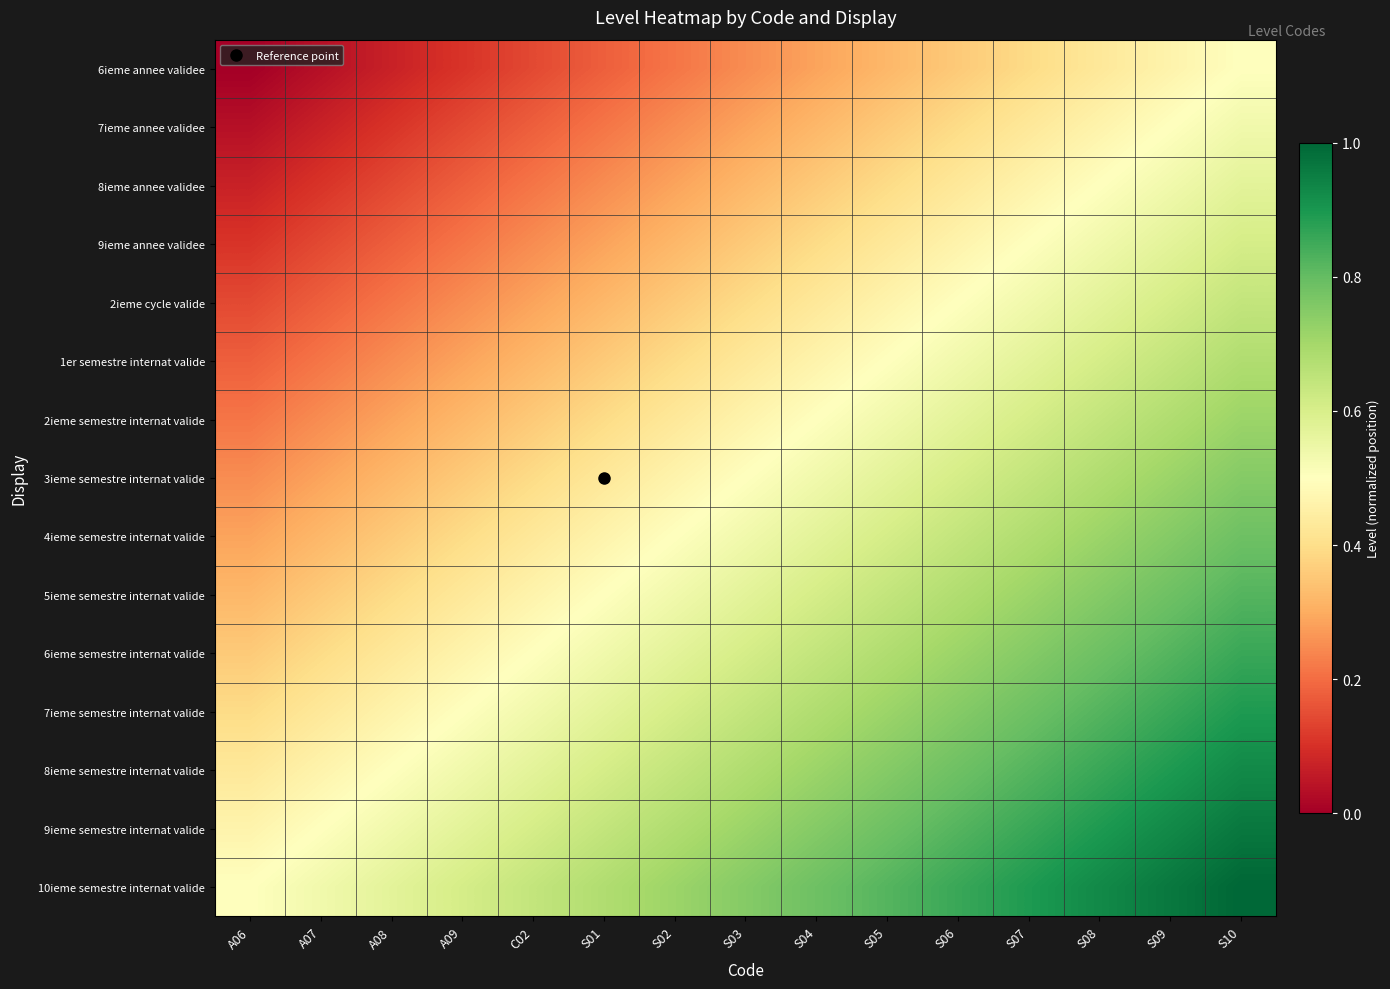

List the series in order of their peak value, lowest first.

6ieme annee validee, 7ieme annee validee, 8ieme annee validee, 9ieme annee validee, 2ieme cycle valide, 1er semestre internat valide, 2ieme semestre internat valide, 3ieme semestre internat valide, 4ieme semestre internat valide, 5ieme semestre internat valide, 6ieme semestre internat valide, 7ieme semestre internat valide, 8ieme semestre internat valide, 9ieme semestre internat valide, 10ieme semestre internat valide